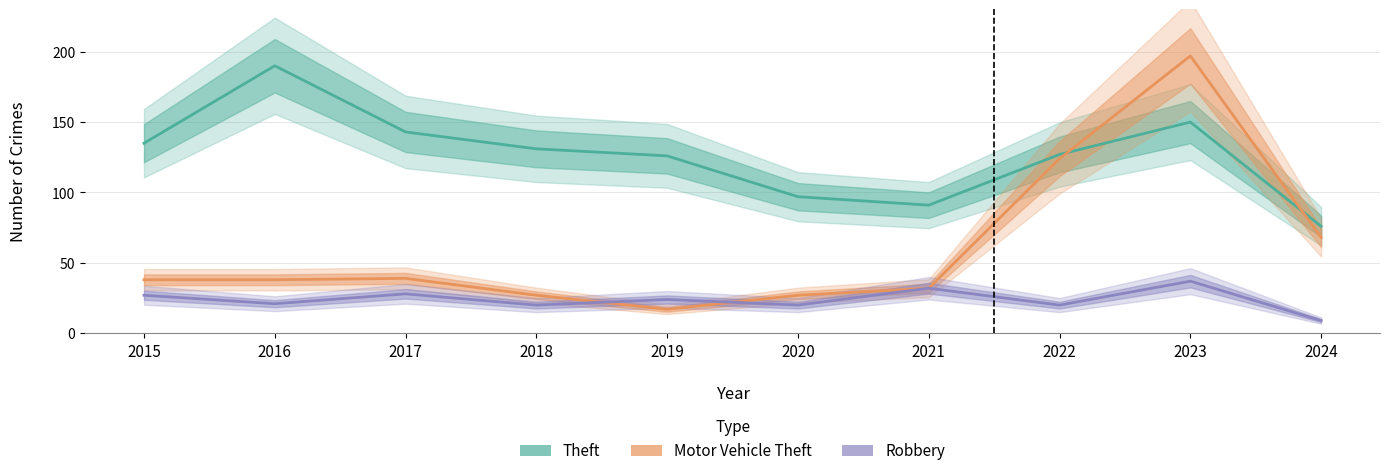

What is the minimum value for Motor Vehicle Theft?

17